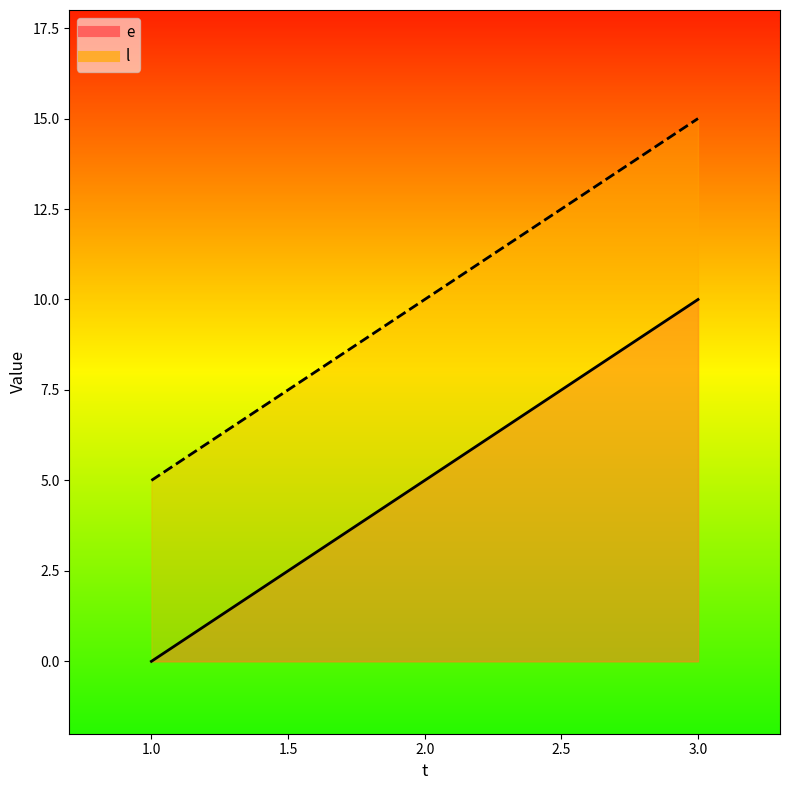

Read the l value at 1.

5